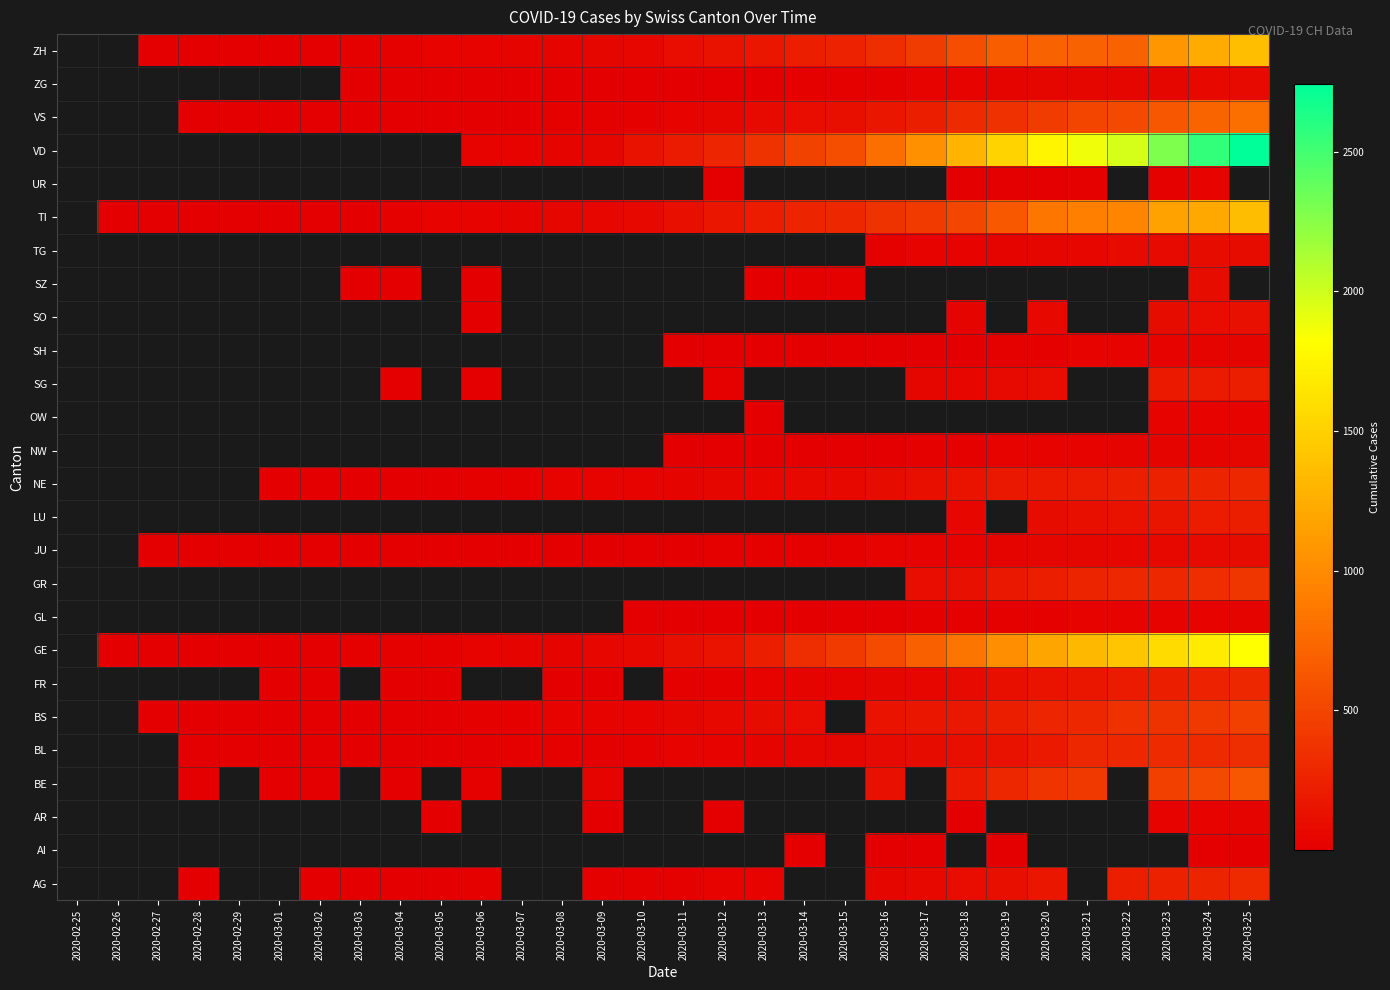

Between 2020-02-26 and 2020-03-12, which is larger?

2020-03-12